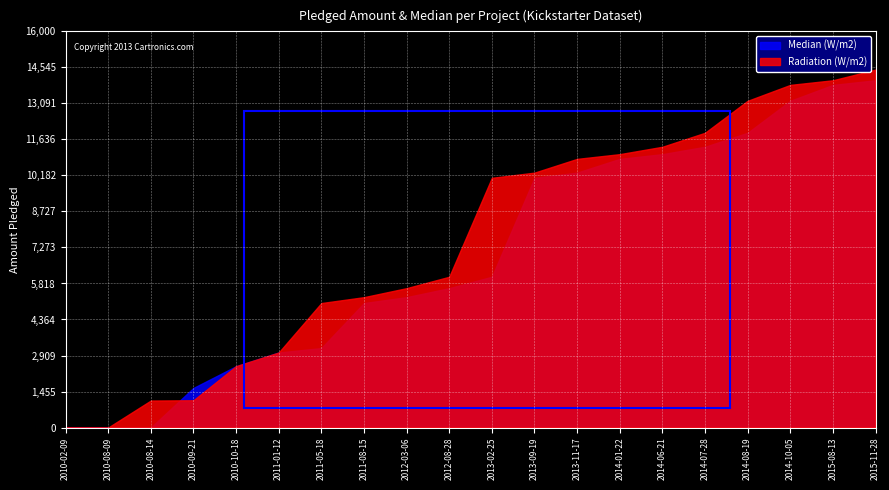

Rank the series at 2014-08-19 from lowest to highest value.

Median (W/m2), Radiation (W/m2)